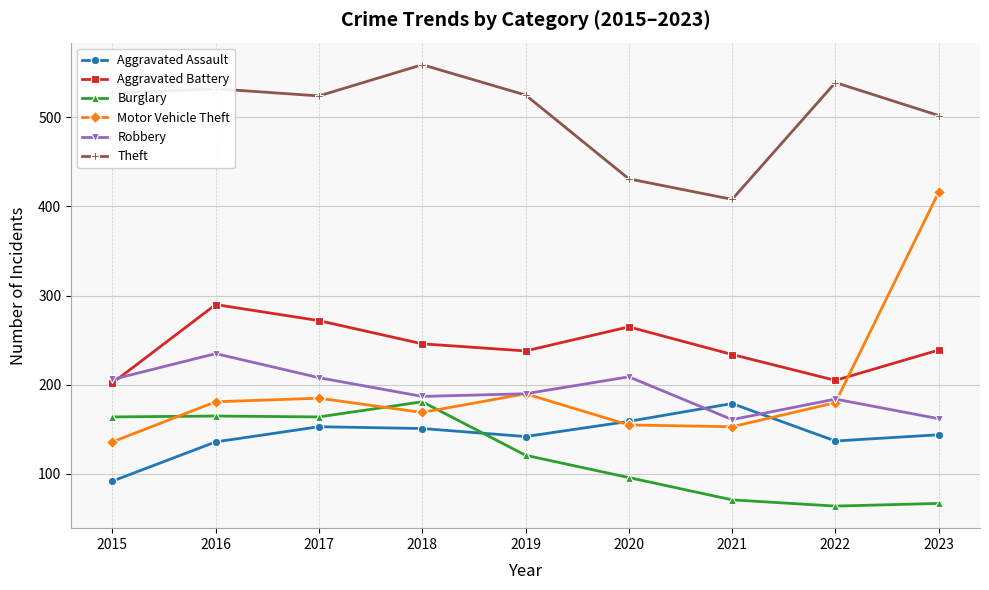

Where does the Aggravated Battery series first go above 239?

2016